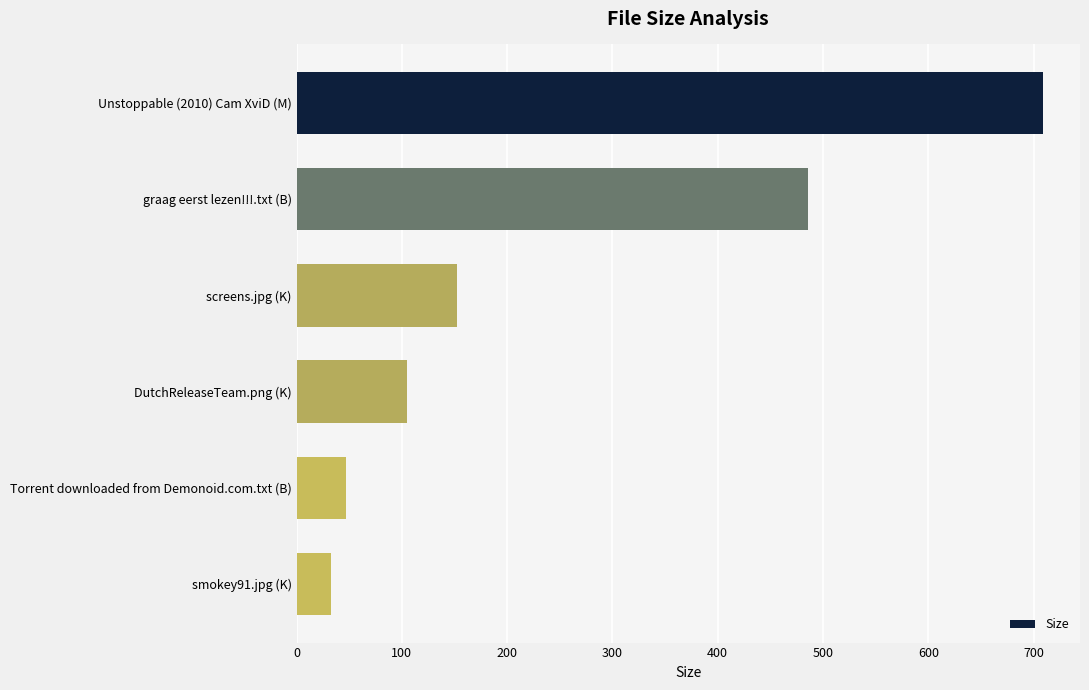

Which has a higher value, Unstoppable (2010) Cam XviD (M) or smokey91.jpg (K)?

Unstoppable (2010) Cam XviD (M)